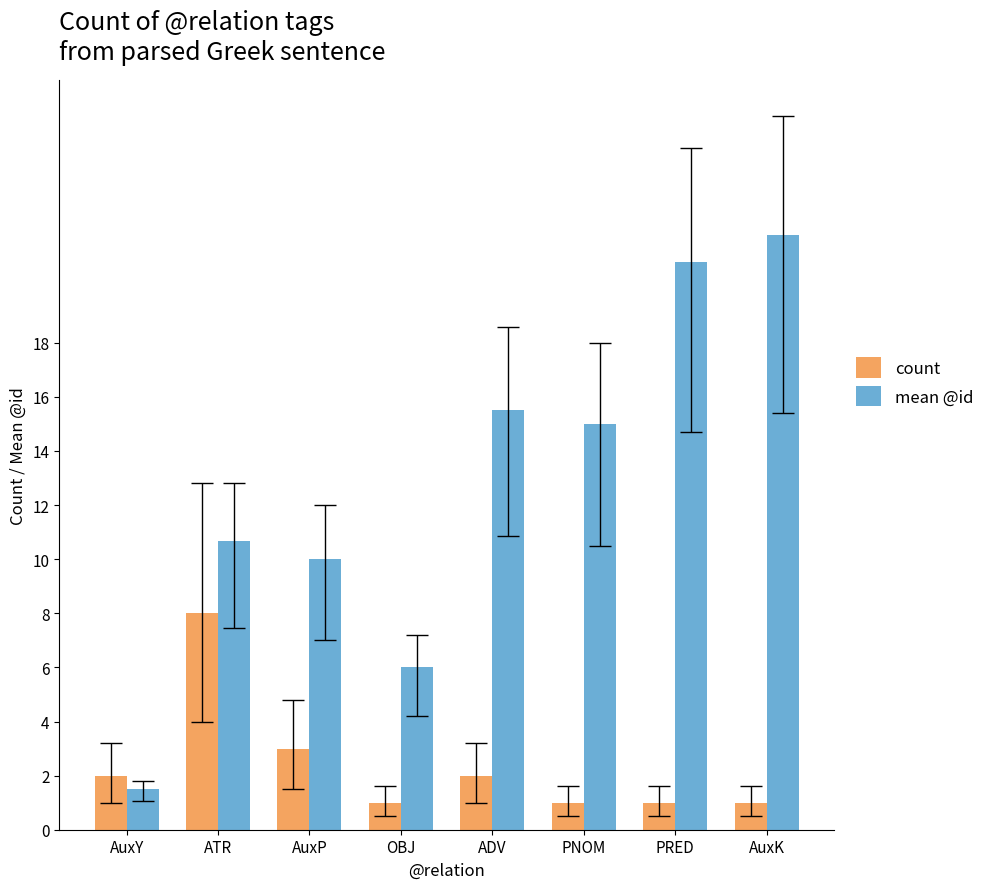

Is the value of count at OBJ greater than the value of mean @id at ATR?

No